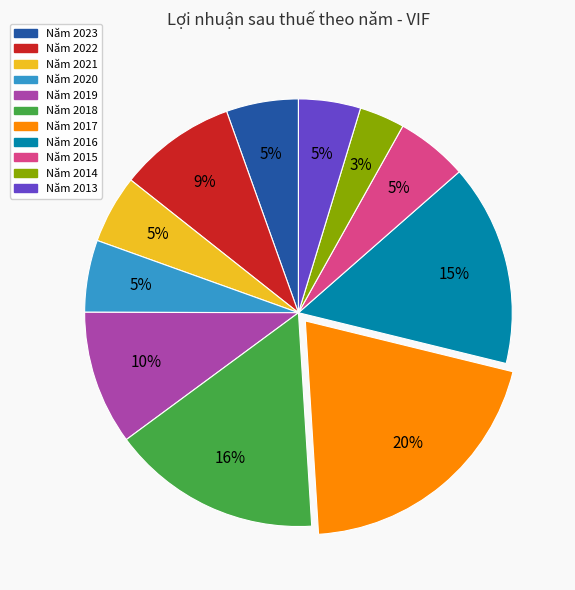

Is there any slice that represents more than half of the pie?

No